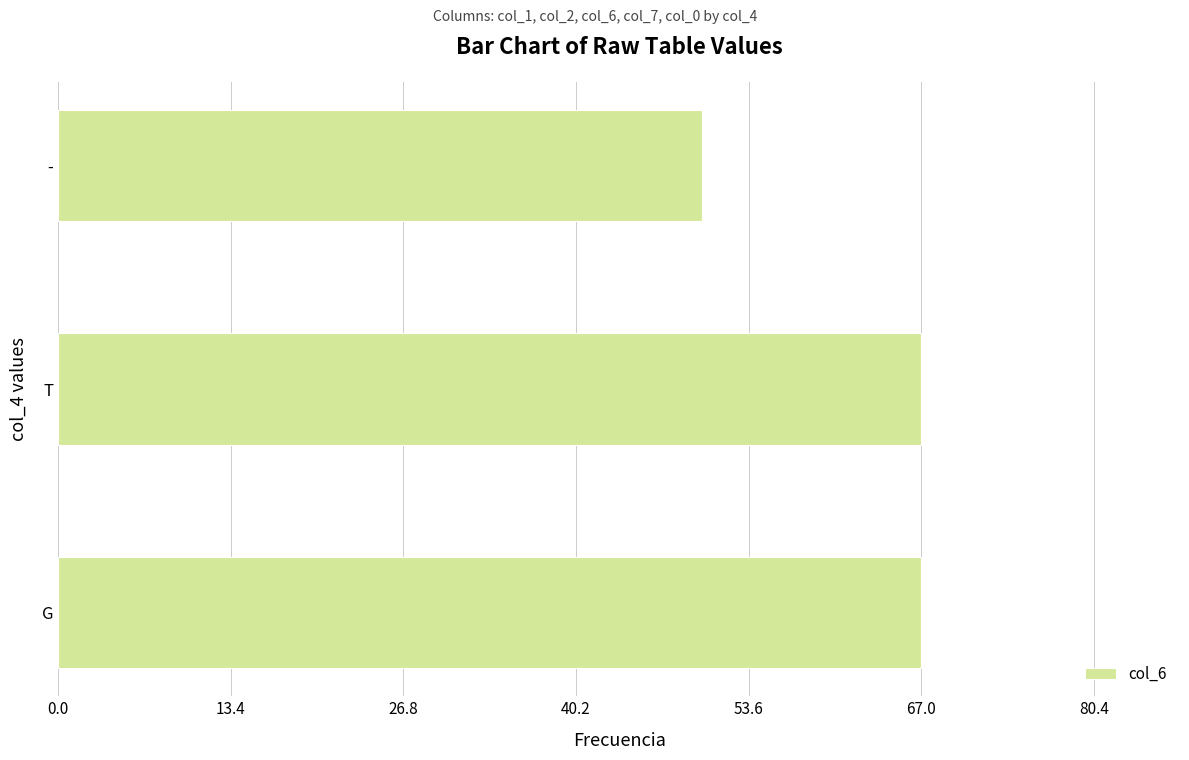

What is the minimum value shown in the chart?

50